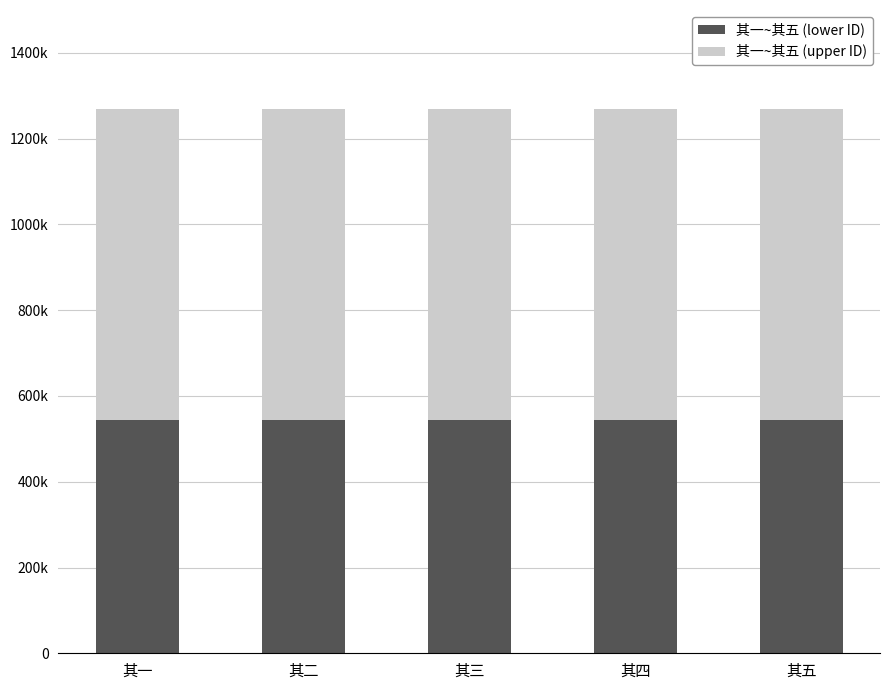

True or false: 其一~其五 (lower ID) has a value of 154618 at 其一.

False